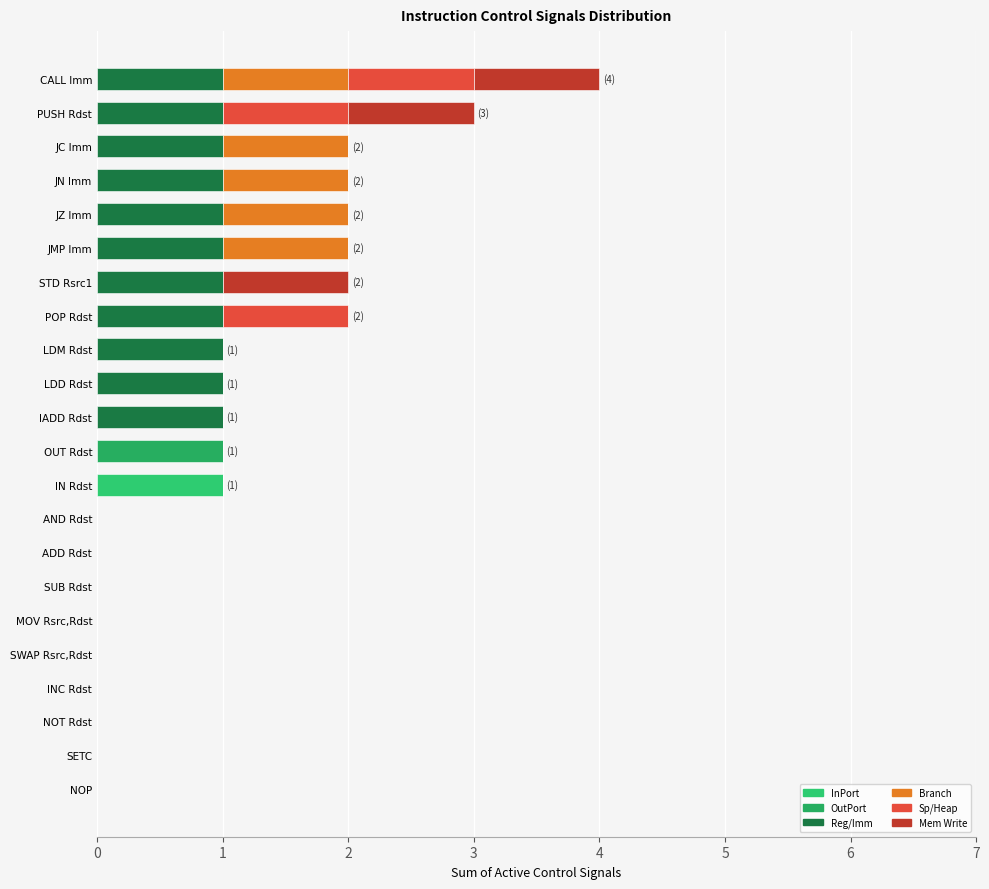

How many distinct data groups are displayed?

6